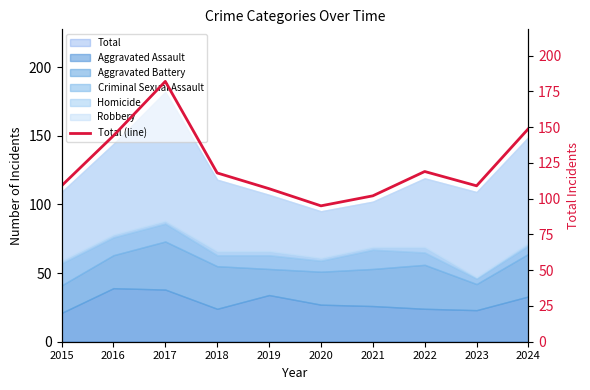

How many values exceed 118?

4